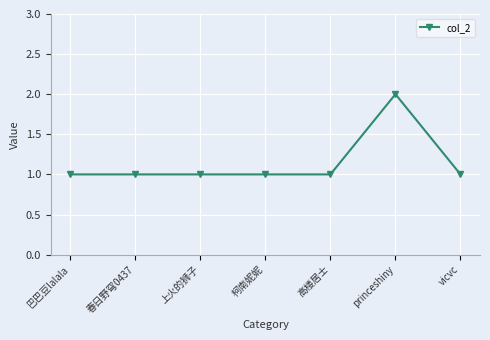

The chart shows a value of 0 at 巴巴豆lalala. True or false?

False